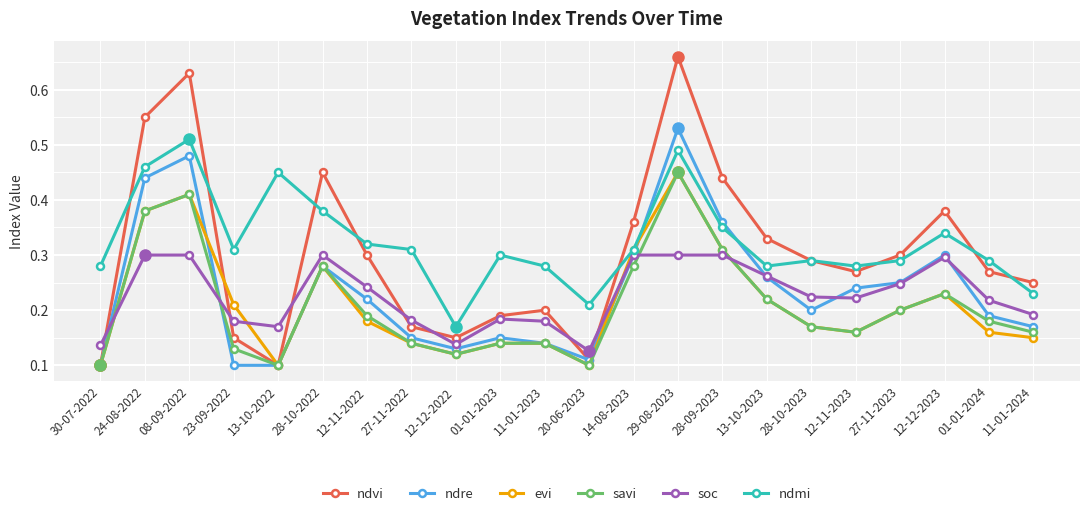

Does the chart have visible grid lines?

Yes